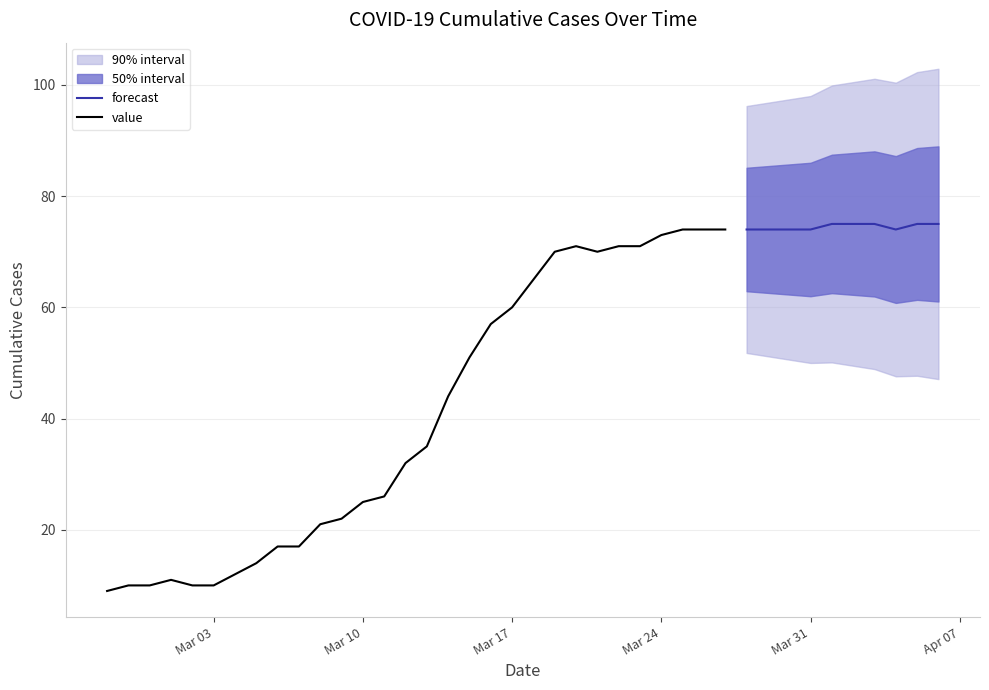

What is the difference between the second highest and minimum values?

66